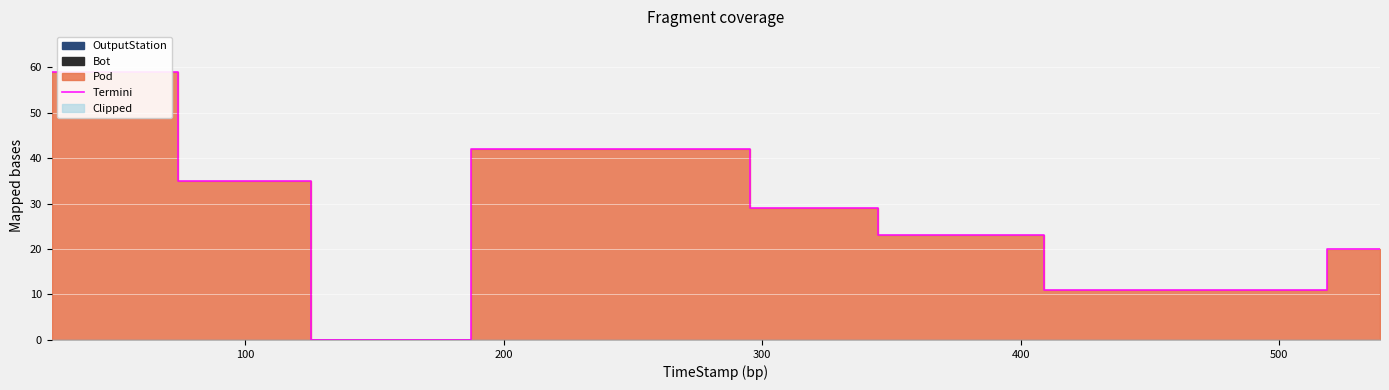

What is the difference between the maximum and minimum values?

59